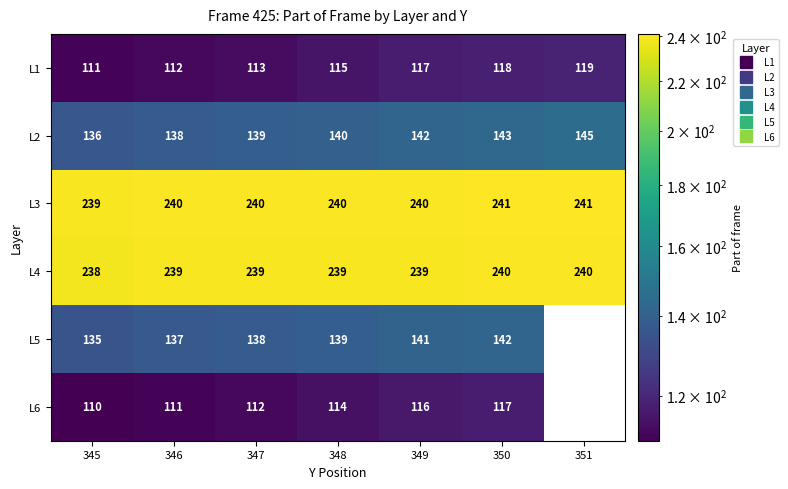

At which label is L4 closest to 239?

346